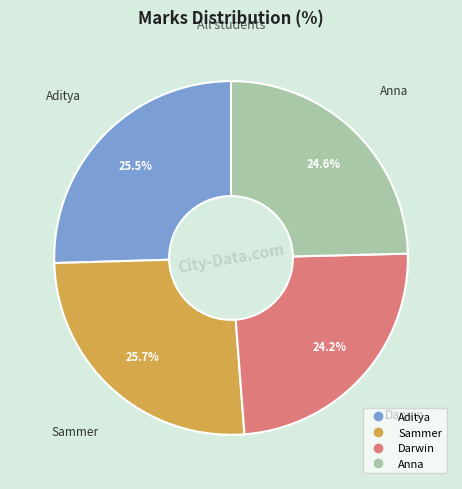

True or false: Anna accounts for 19% of the total.

False